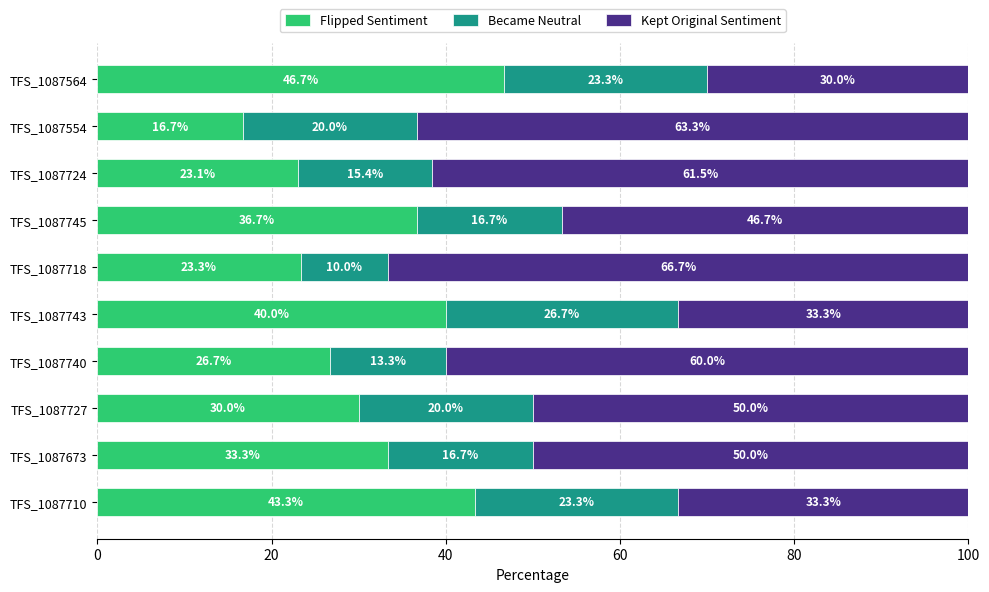

How many values in the Flipped Sentiment series exceed 33?

5